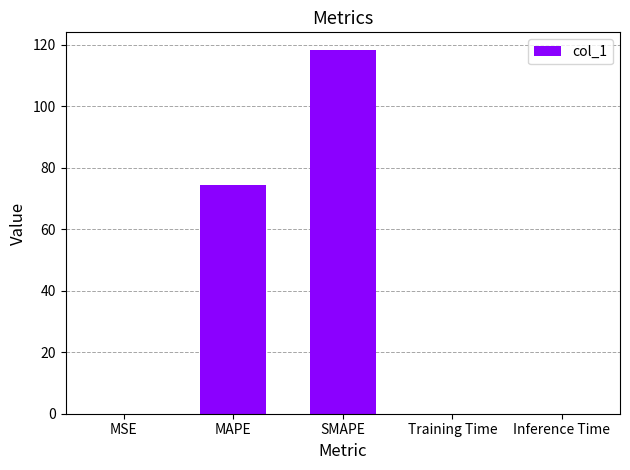

What is the sum of all values?

192.3